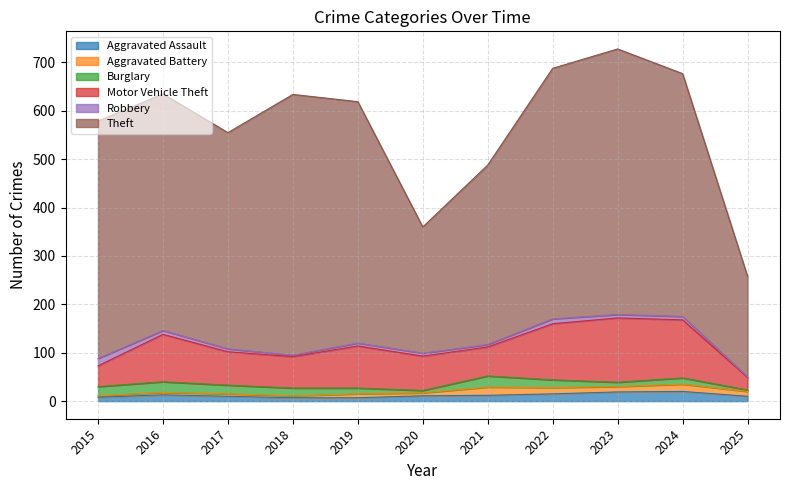

What is the difference between the highest and lowest values at 2016?

484